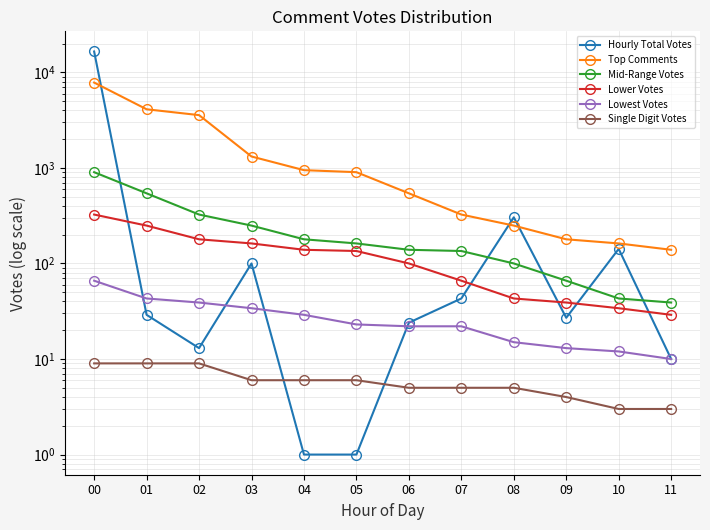

At 02, list the series in order from smallest to largest.

Single Digit Votes, Hourly Total Votes, Lowest Votes, Lower Votes, Mid-Range Votes, Top Comments